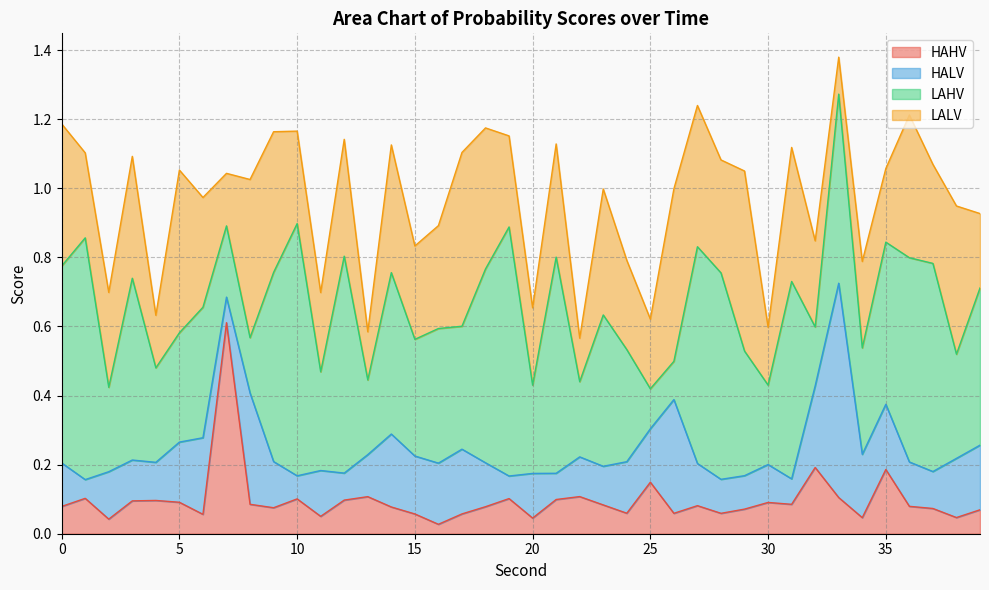

Rank the series by their maximum value, from highest to lowest.

LAHV, HALV, HAHV, LALV